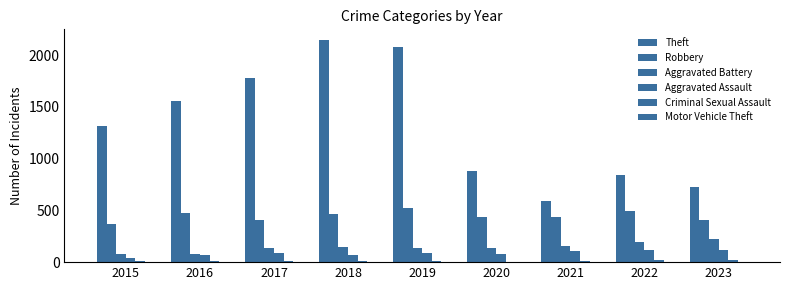

How many groups of bars are there?

9